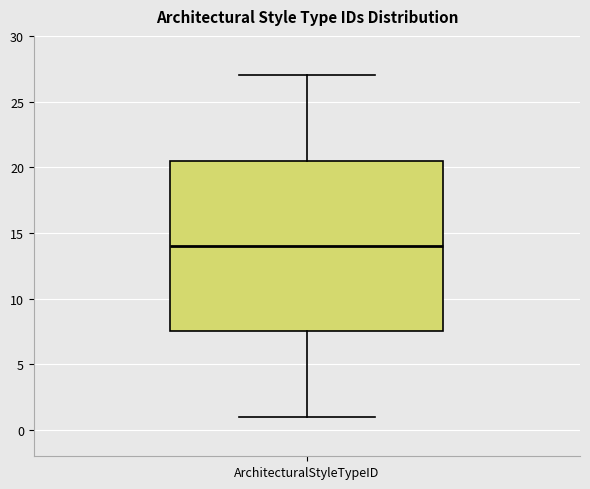

Read this box plot against the y-axis: the position of the median line, the range covered by the box, and the ends of both whiskers. The values are not printed on the chart, so give them approximately, as read against the axis.

median 14.0, box 7.5 to 20.5, whiskers 1.0 to 27.0